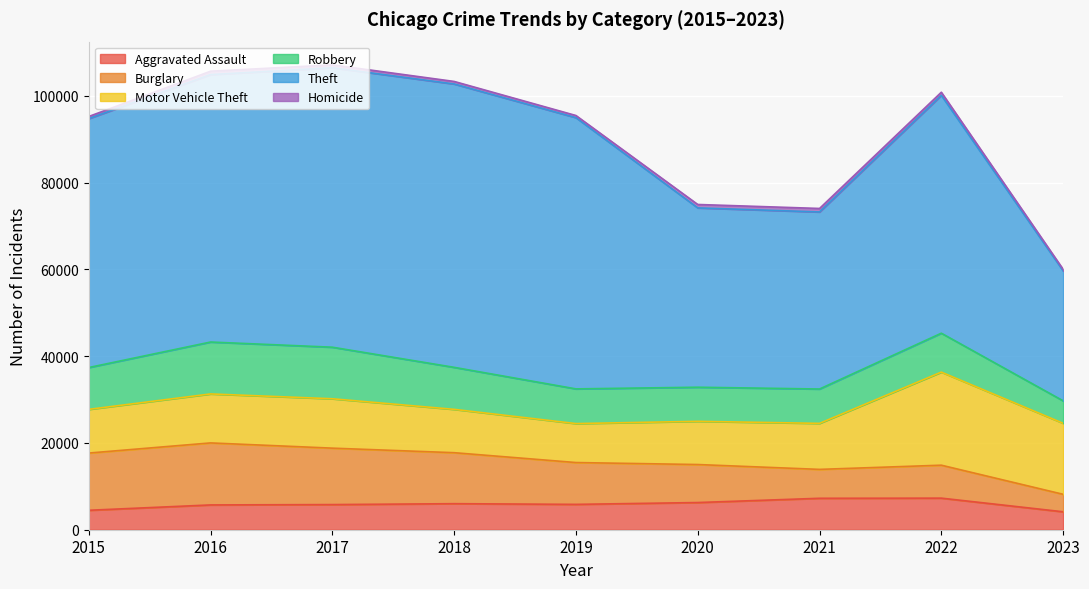

At which label does Aggravated Assault reach its peak?

2022